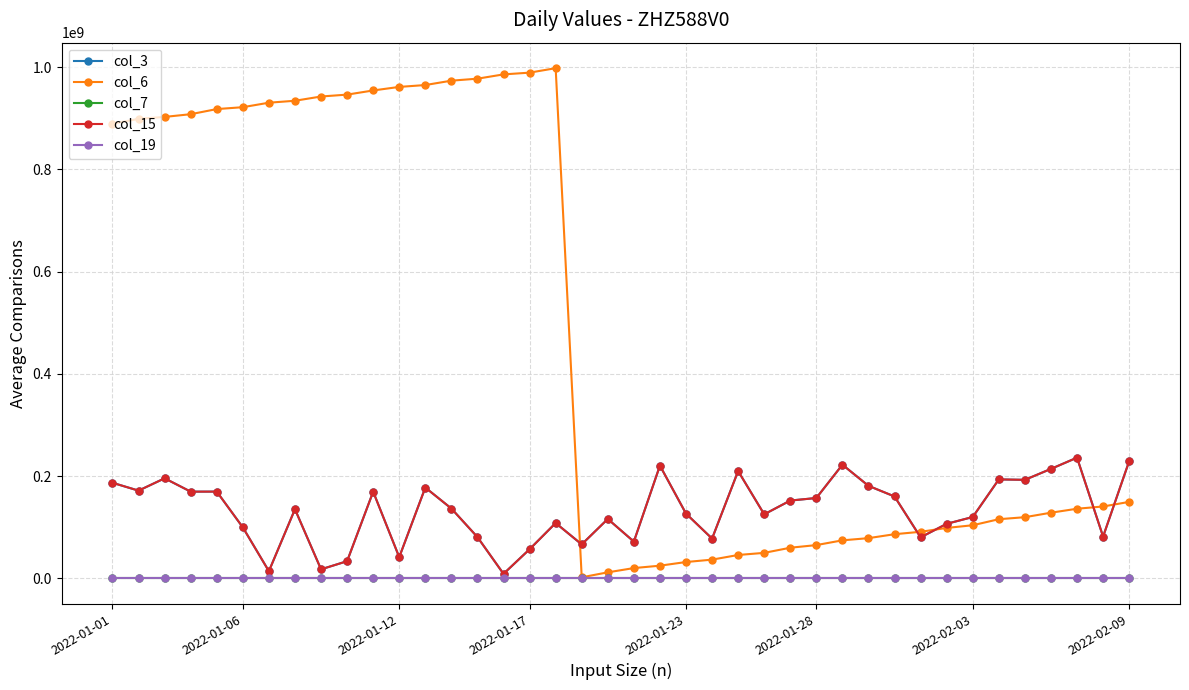

True or false: col_15 and col_3 intersect in this chart.

False